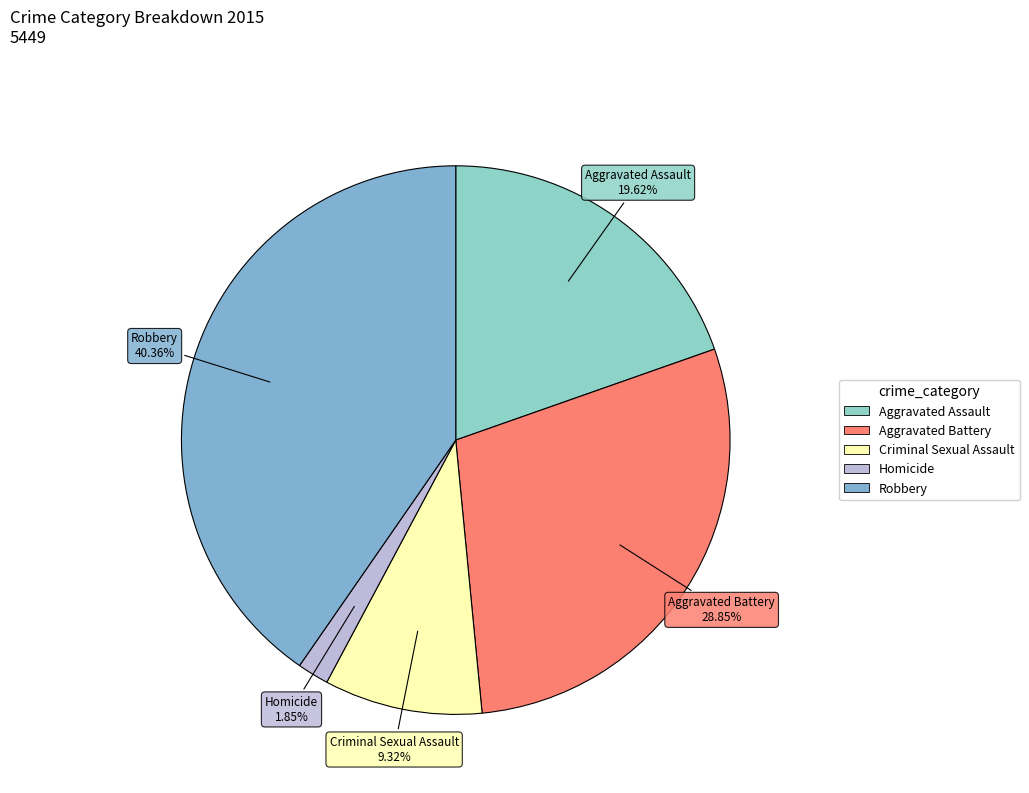

Do Aggravated Assault and Robbery together represent more than half of the pie?

Yes